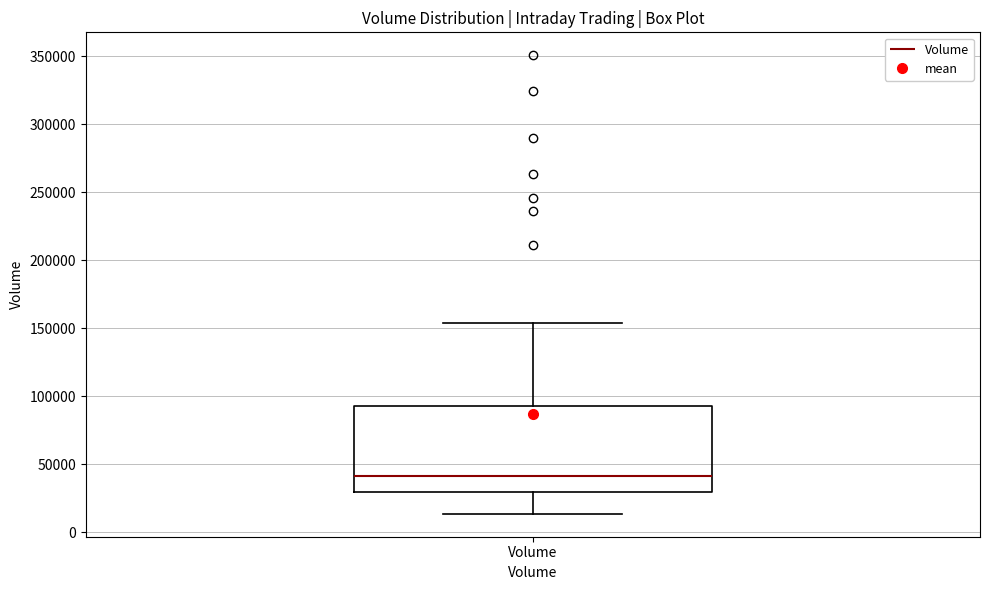

Where does the lower whisker of the box for Volume end on the y-axis? The values are not printed on the chart, so give them approximately, as read against the axis.

15000